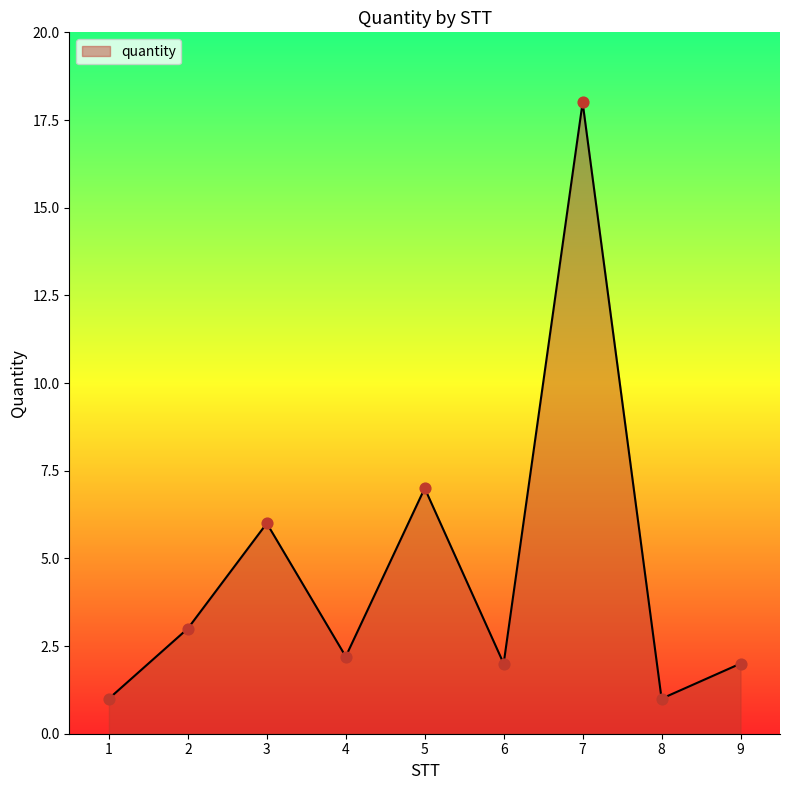

Which has a higher value, 6 or 4?

4